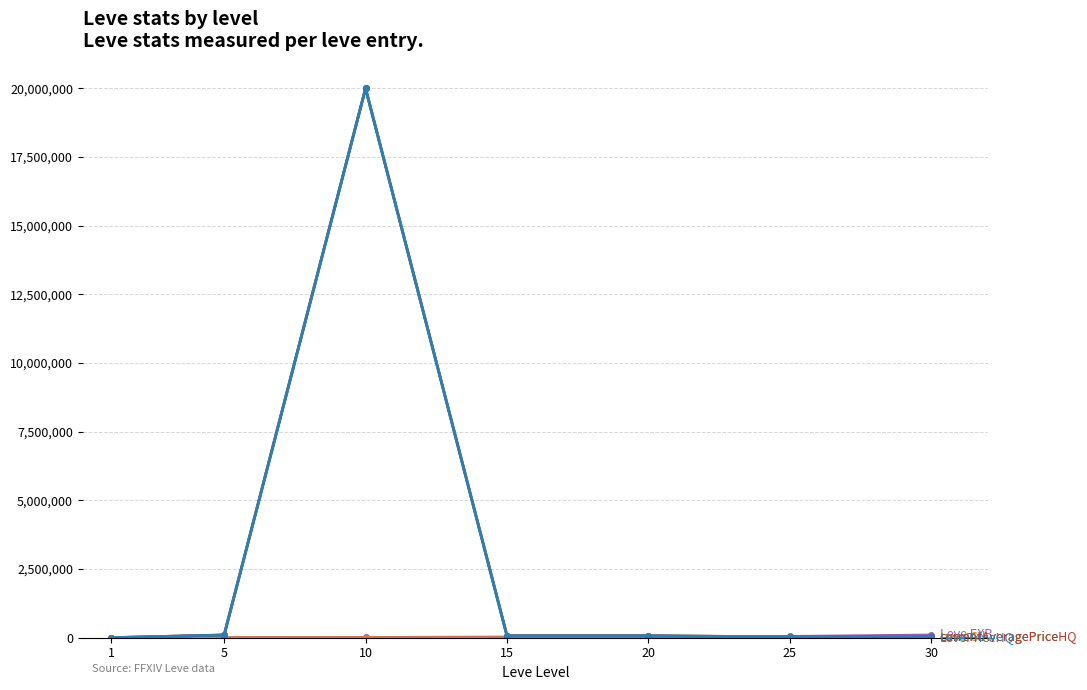

At which category is the sum across all series the highest?

10